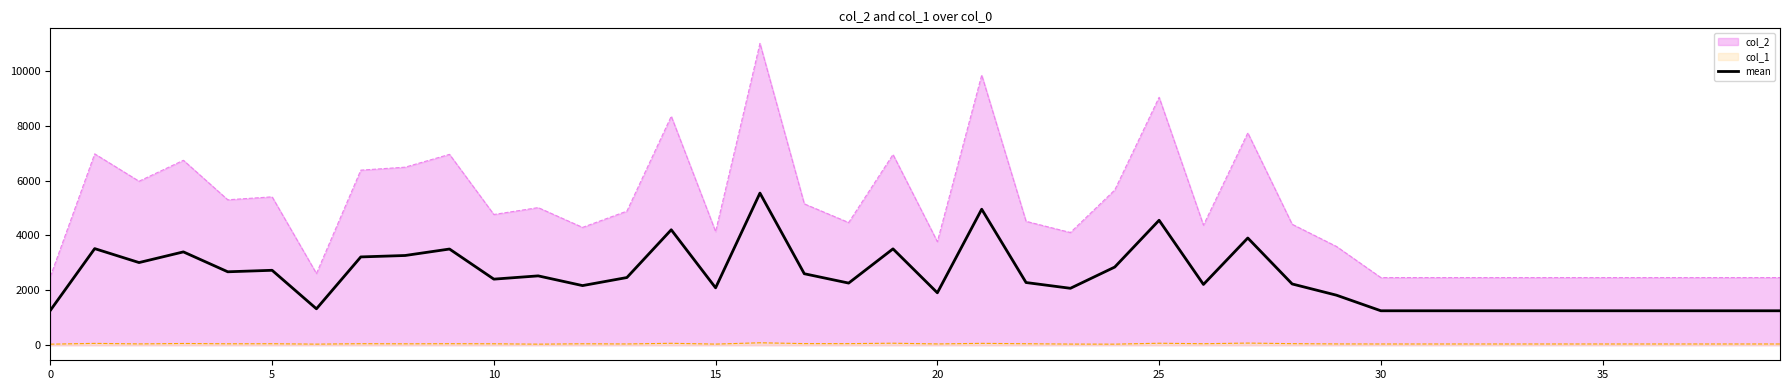

List the series in order of their peak value, lowest first.

col_1, mean, col_2